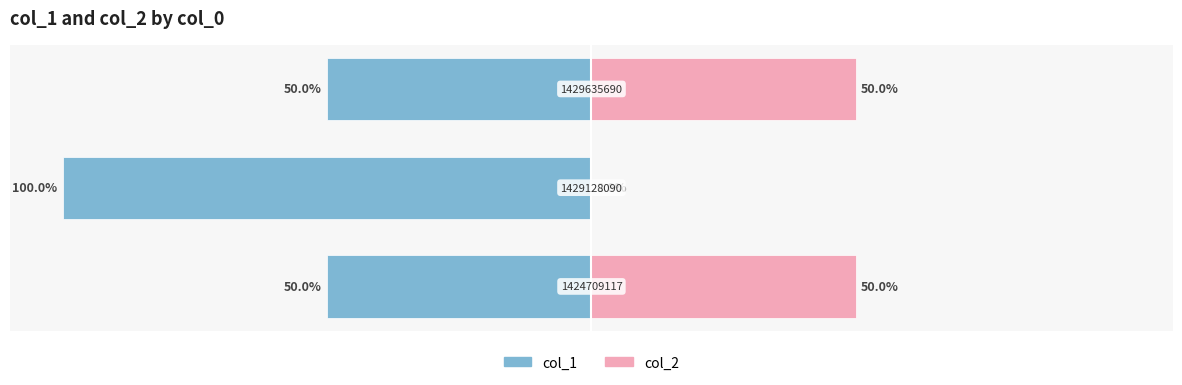

Reading right to left, extract all data points from this chart.

col_1: 2=-50	1=-100	0=-50
col_2: 2=50	1=0	0=50